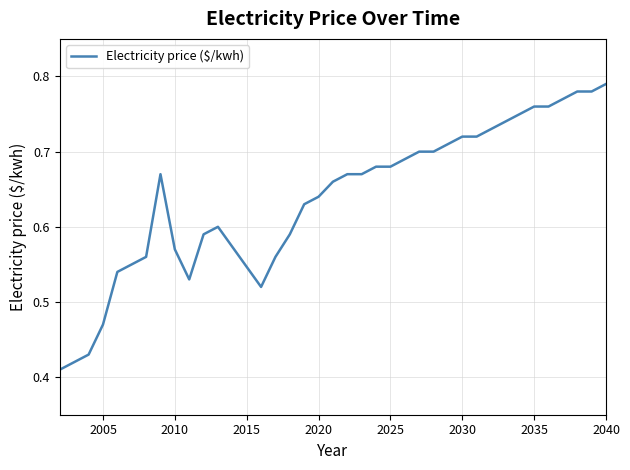

What is the sum of all values?

23.7